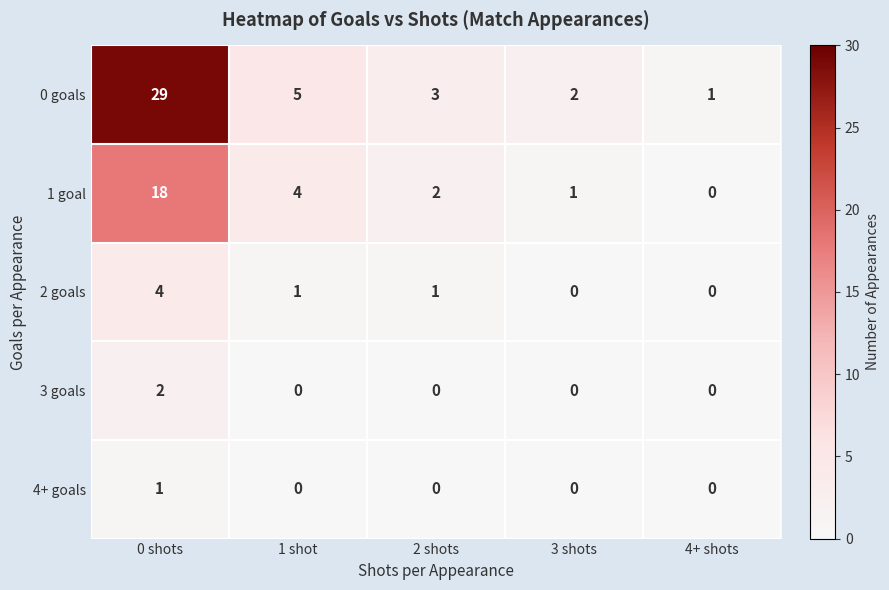

True or false: 2 goals has a value of 2 at 2 shots.

False